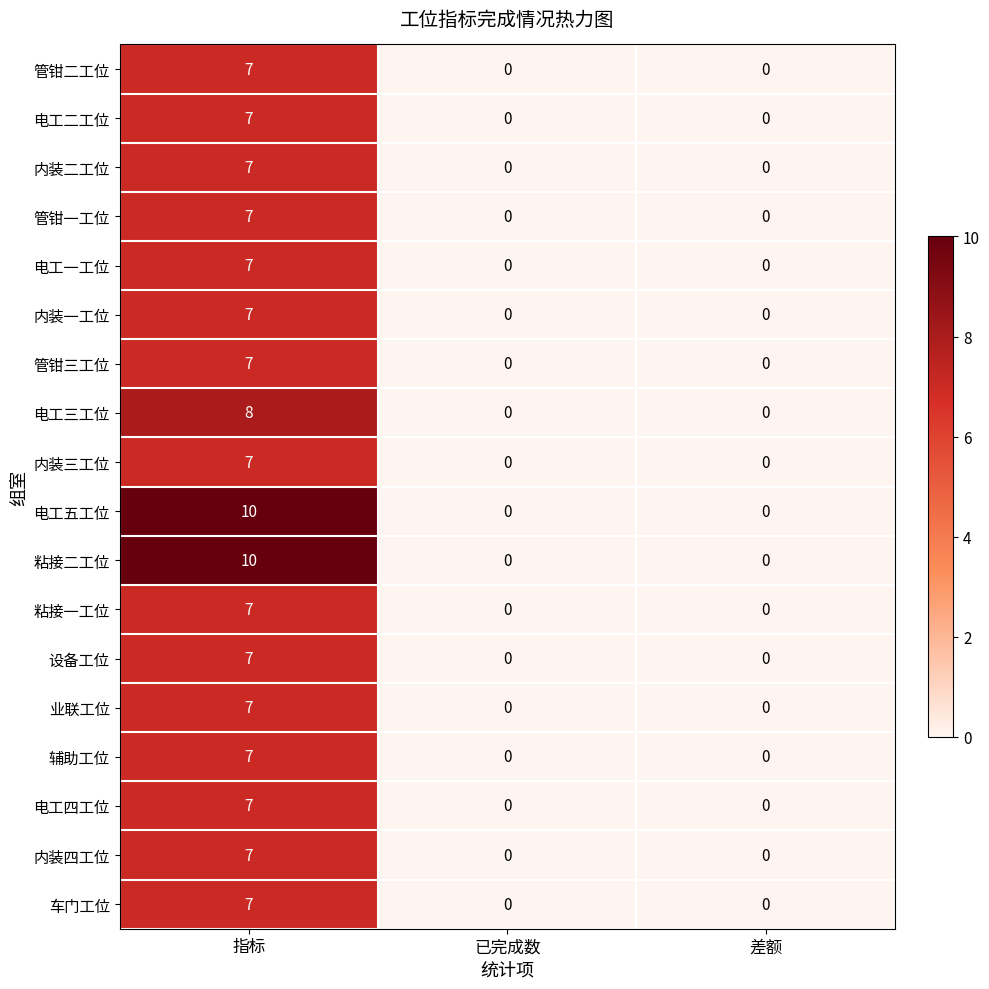

What is the greatest value displayed?

10